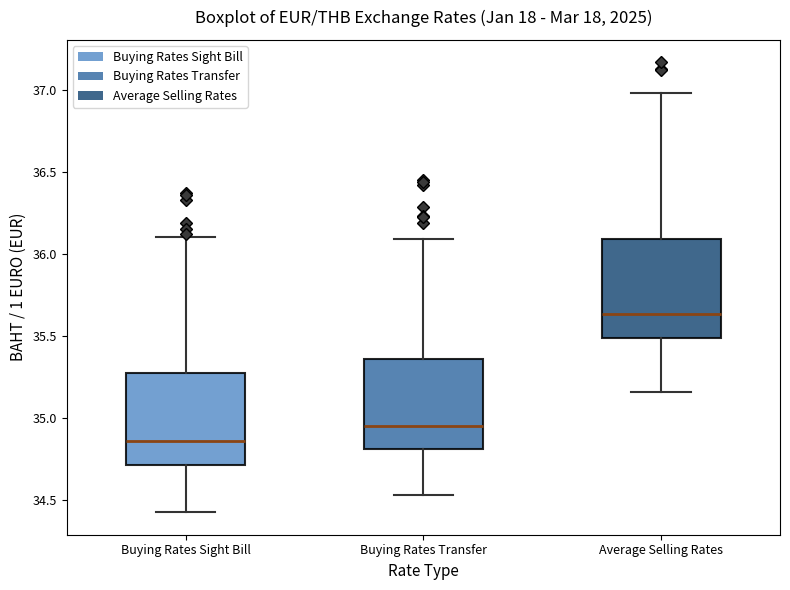

Where is the lower edge of the box for Average Selling Rates on the y-axis? The values are not printed on the chart, so give them approximately, as read against the axis.

35.50